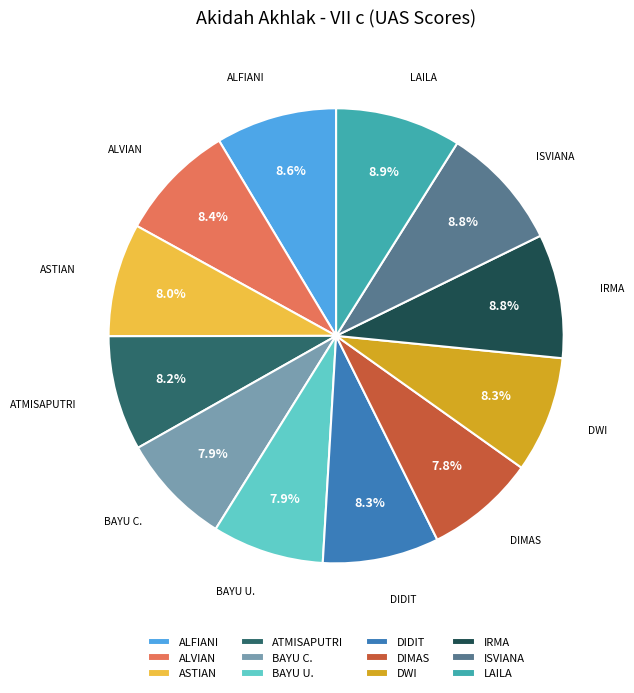

Which has a higher value, DIDIT or ISVIANA?

ISVIANA